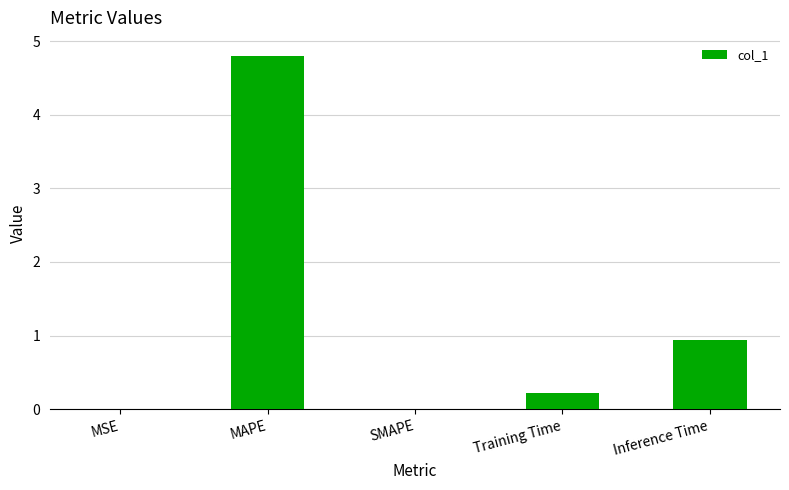

True or false: the data shows 2.0 at SMAPE.

False